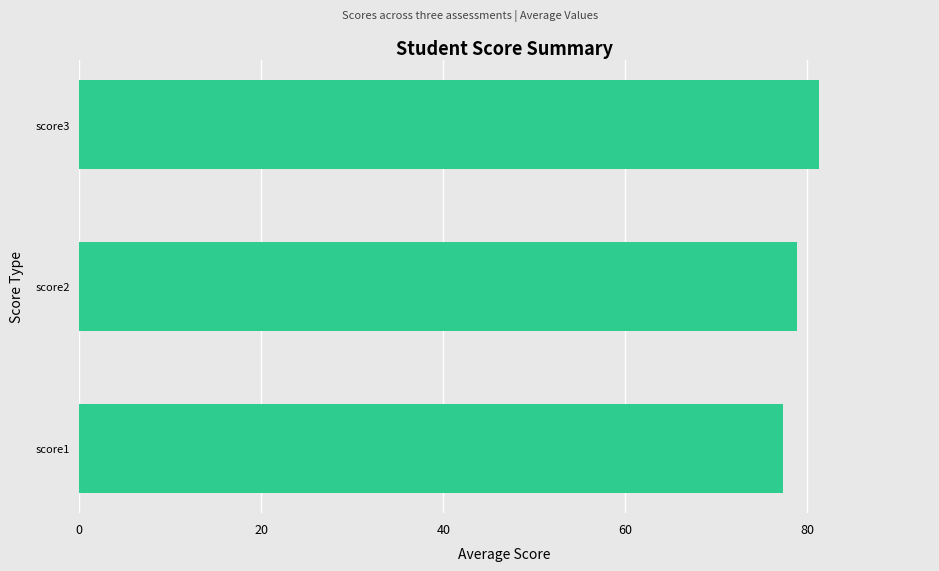

What is the greatest value displayed?

81.3